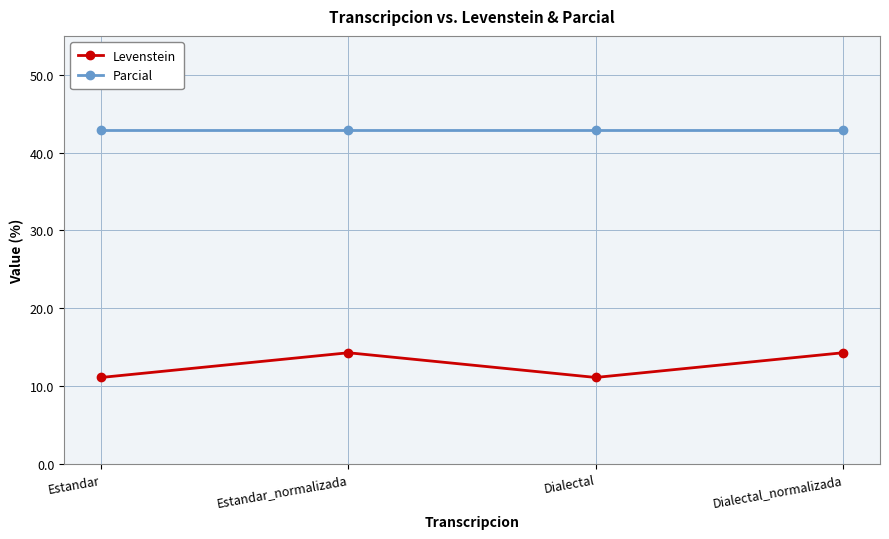

Reading left to right, extract all data points from this chart.

Levenstein: 11.1	14.3	11.1	14.3
Parcial: 42.9	42.9	42.9	42.9